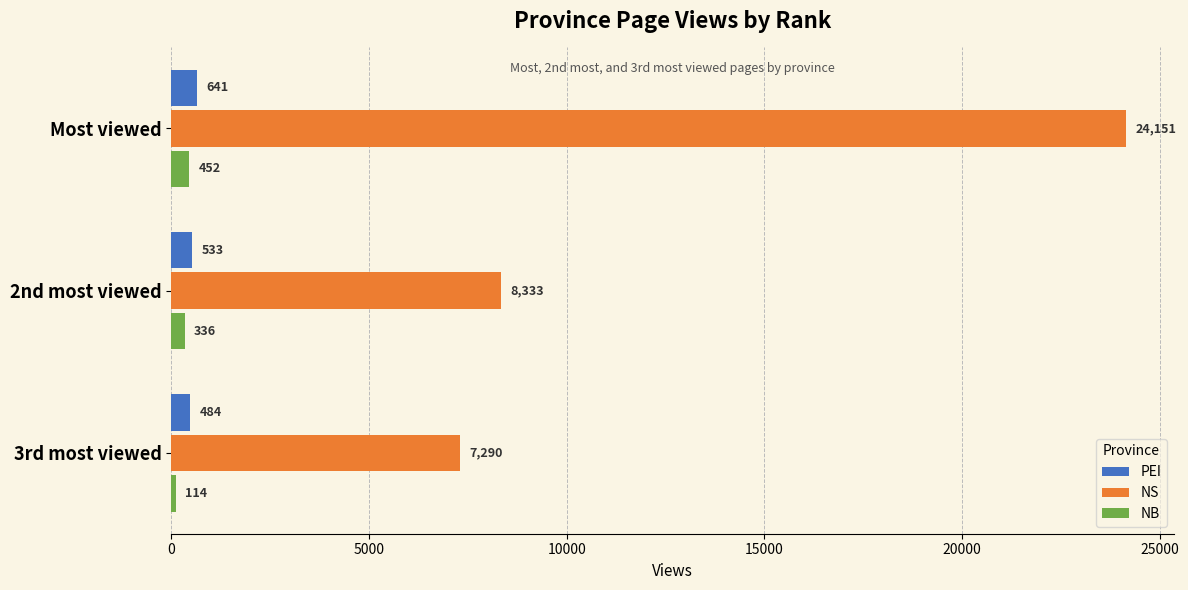

What is the spread (max minus min) of values at Most viewed?

23699